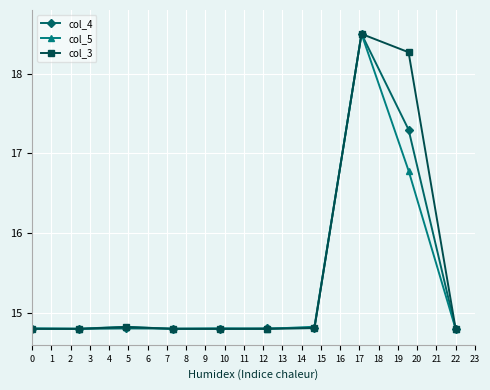

Reading left to right, what are all the values shown in this chart?

col_4: 14.8	14.8	14.8	14.8	14.8	14.8	14.8	18.5	17.3	14.8
col_5: 14.8	14.8	14.8	14.8	14.8	14.8	14.8	18.5	16.8	14.8
col_3: 14.8	14.8	14.8	14.8	14.8	14.8	14.8	18.5	18.3	14.8